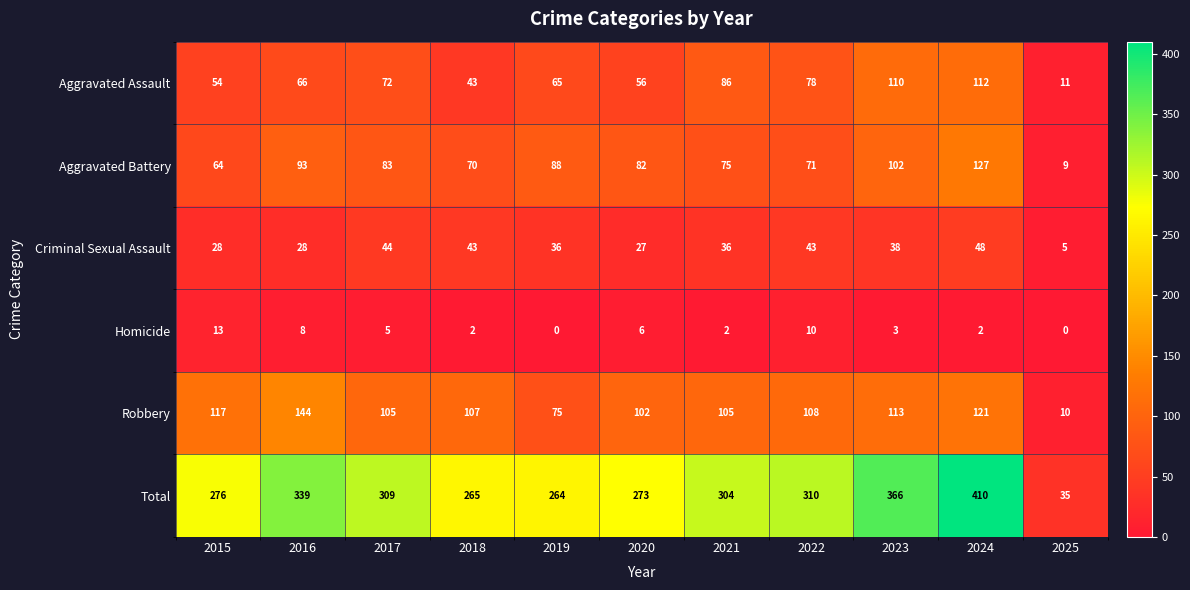

Between 2015 and 2025, which series saw the biggest shift?

Total